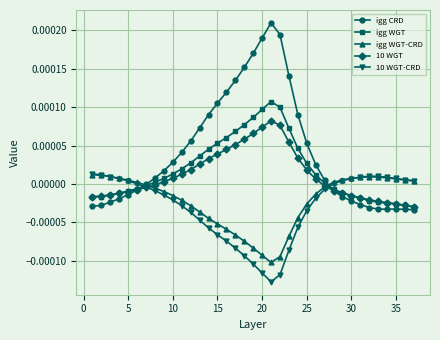

True or false: igg CRD has more than 1 interior local peaks.

True